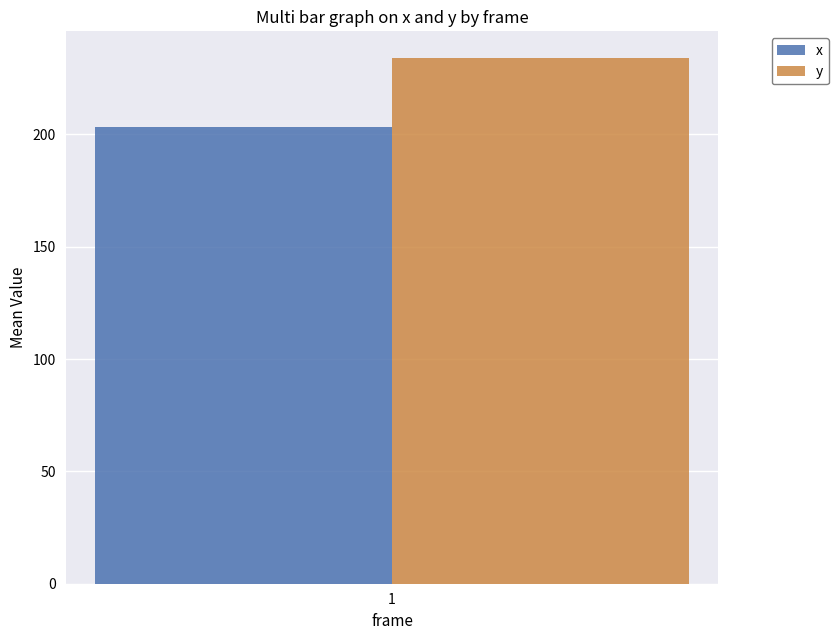

The value of y at 1 is 234.2. True or false?

True